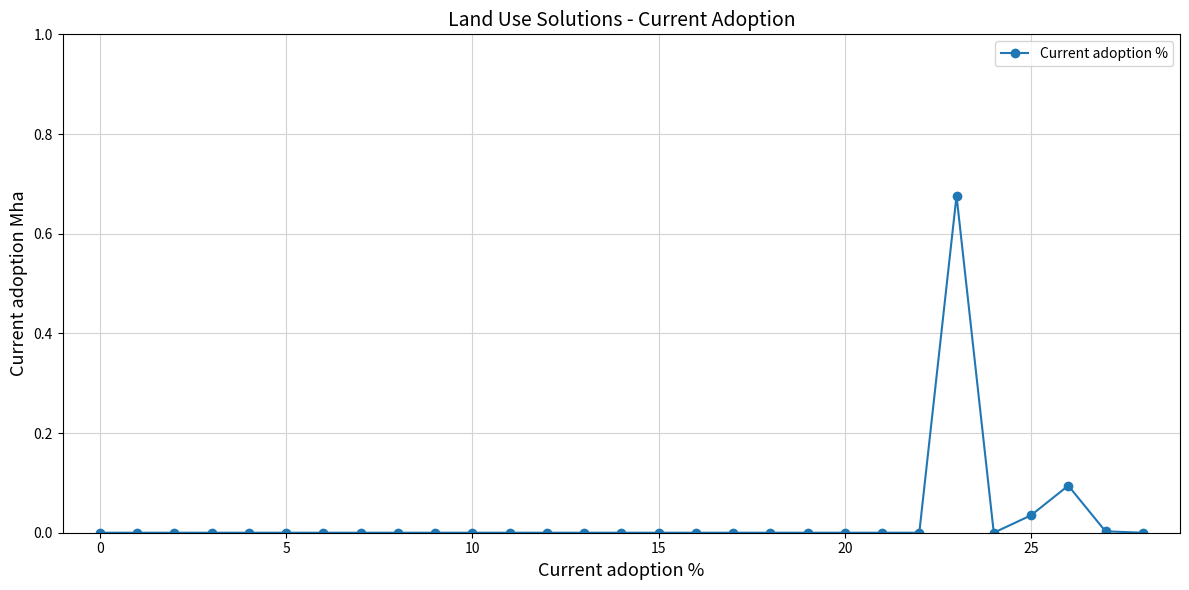

What is the sum of all values?

0.8